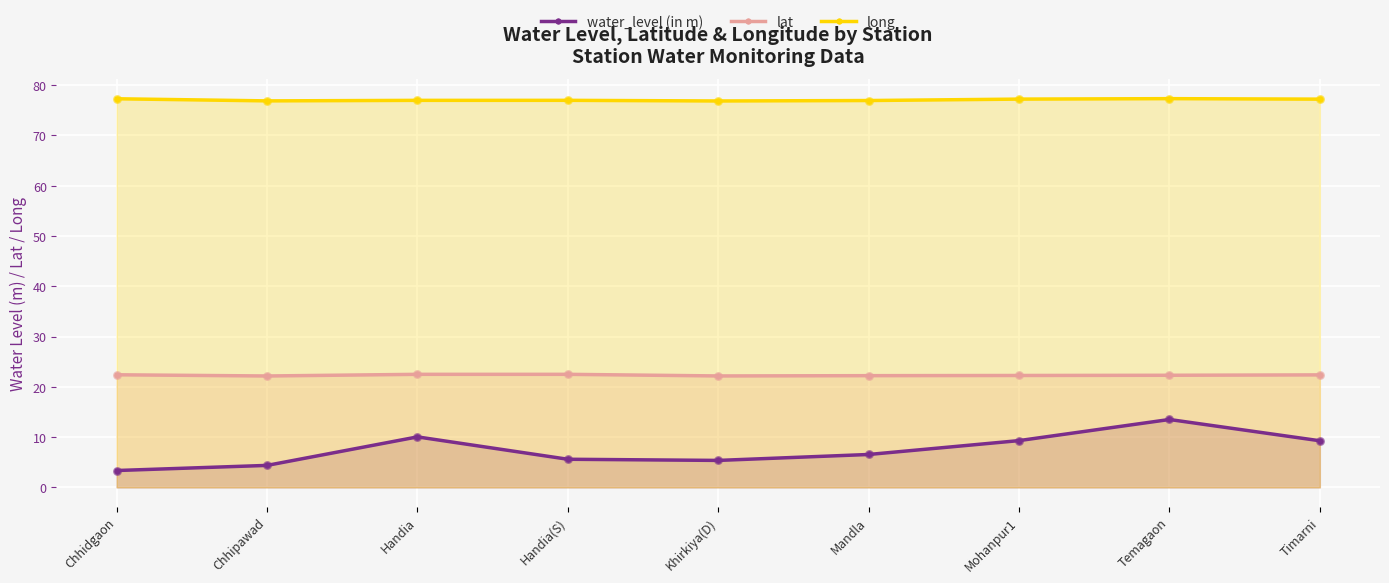

Which series contains the highest Y value?

long